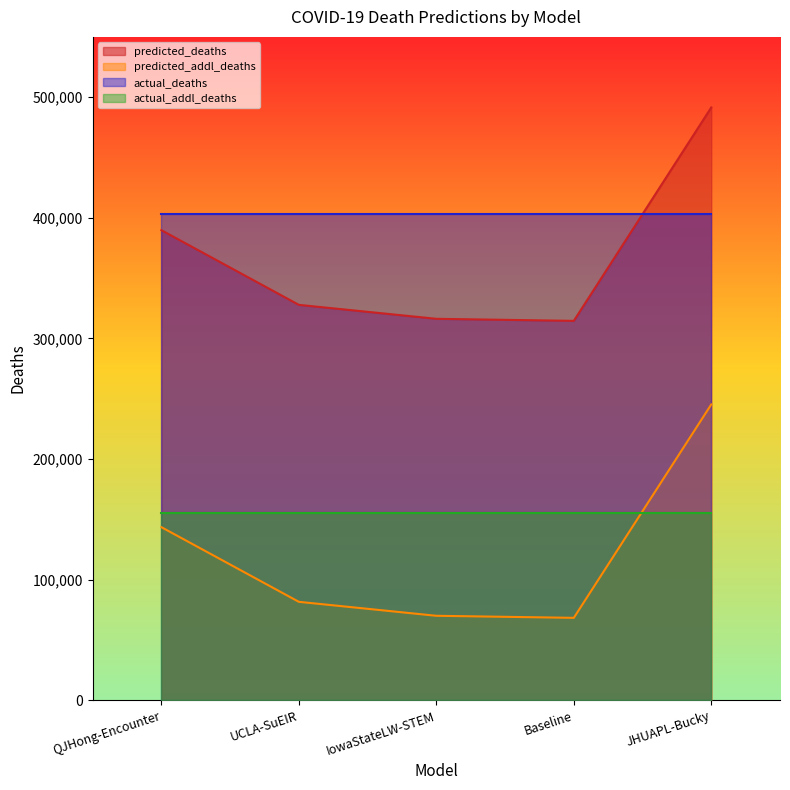

Is the value of predicted_deaths at QJHong-Encounter greater than the value of predicted_addl_deaths at QJHong-Encounter?

Yes